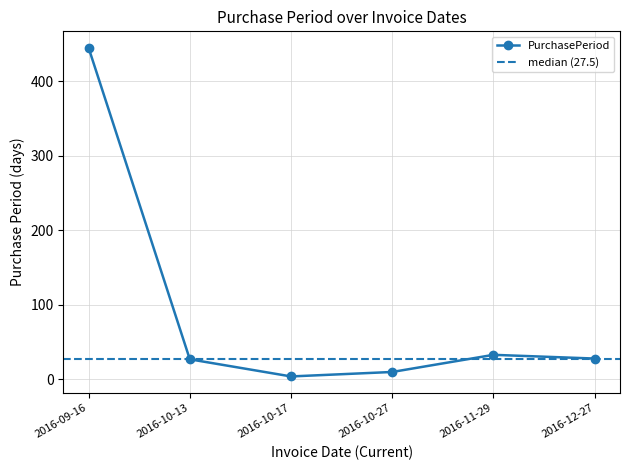

What value does the data have at 2016-10-17?

4